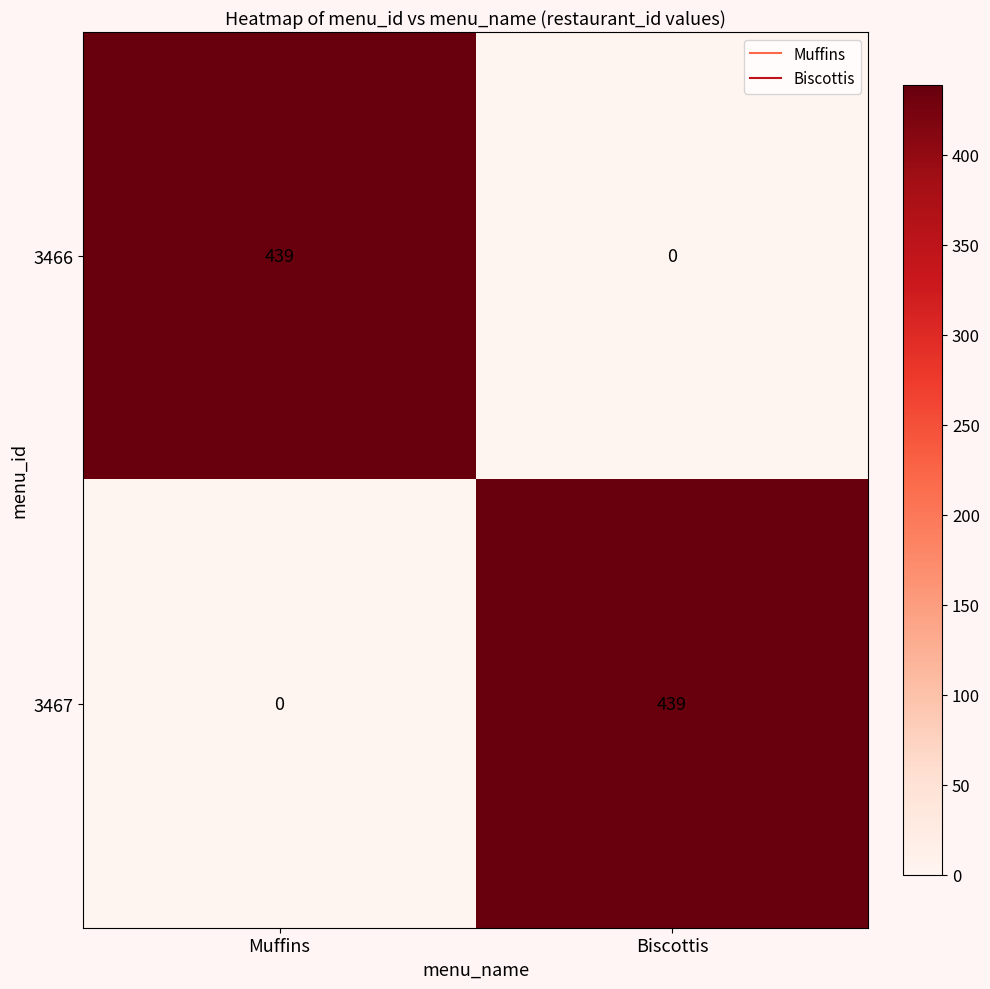

What is the difference between the maximum and minimum values in the 3467 series?

439